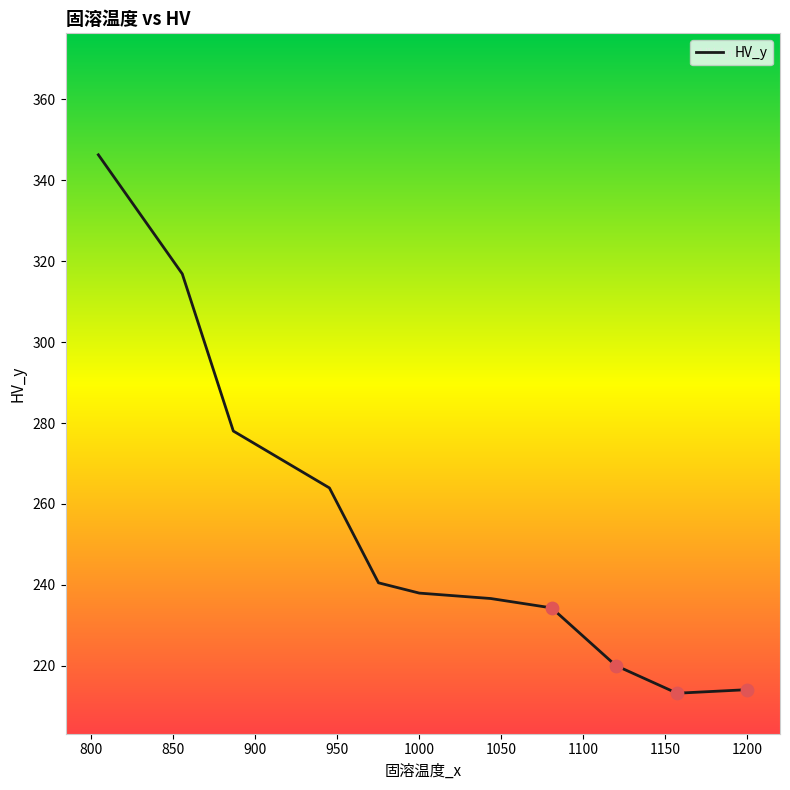

What is the difference between the maximum and minimum values?

133.0